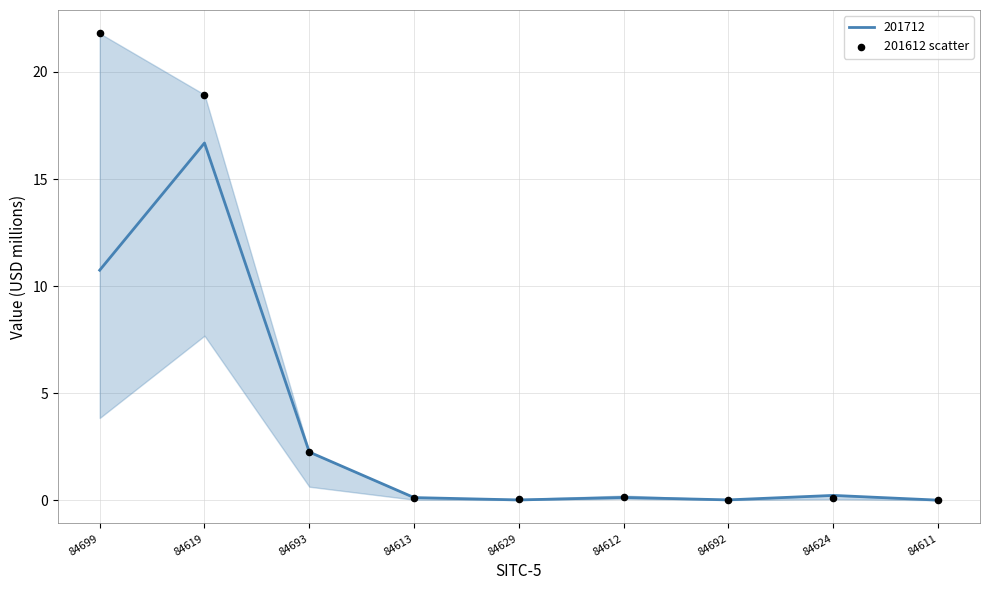

Between 84629 and 84612, which is larger?

84612